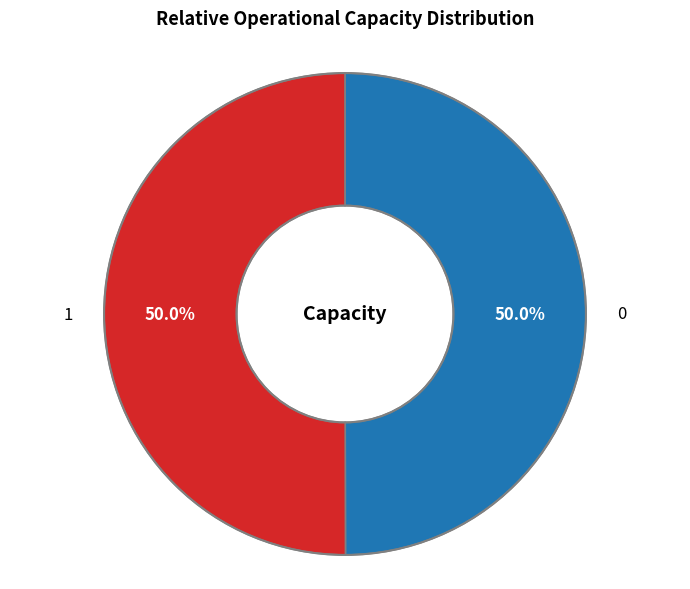

How many segments does this pie chart have?

2